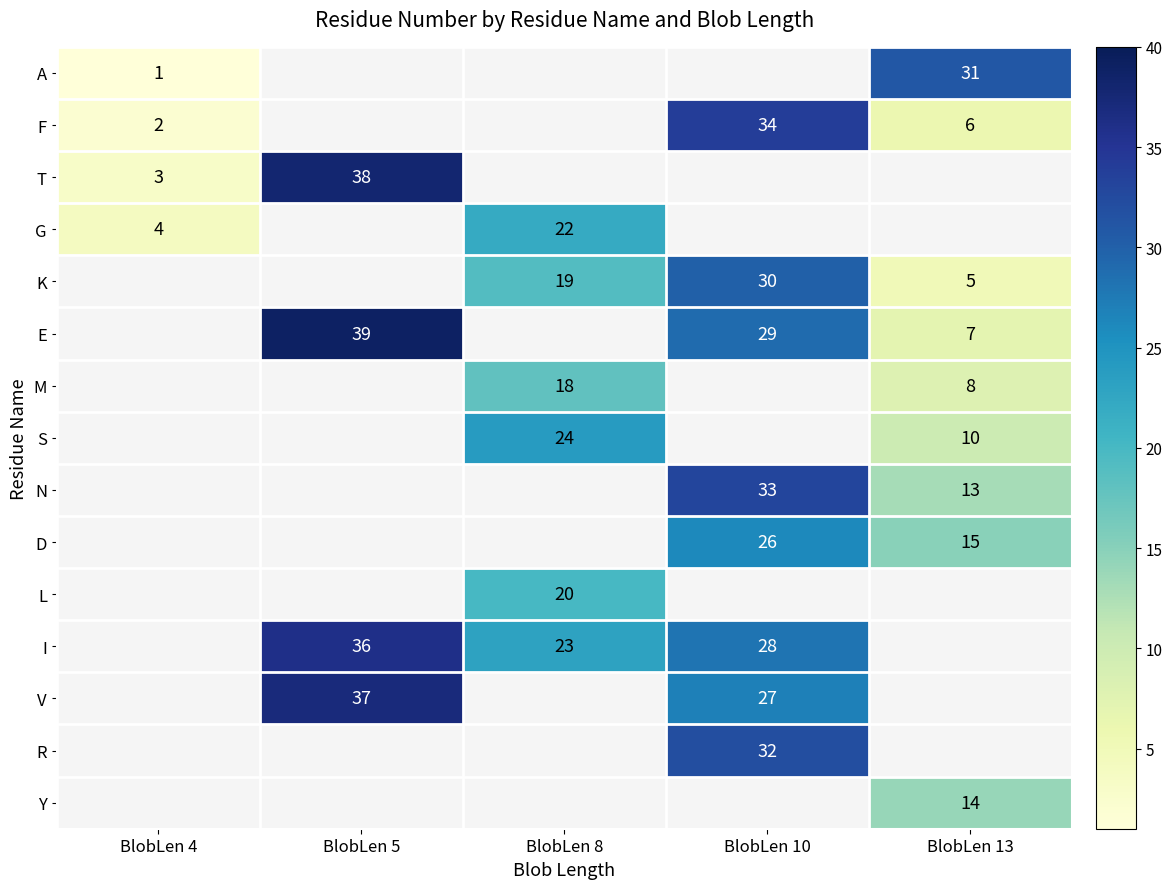

At how many categories does at least one series exceed 3?

5